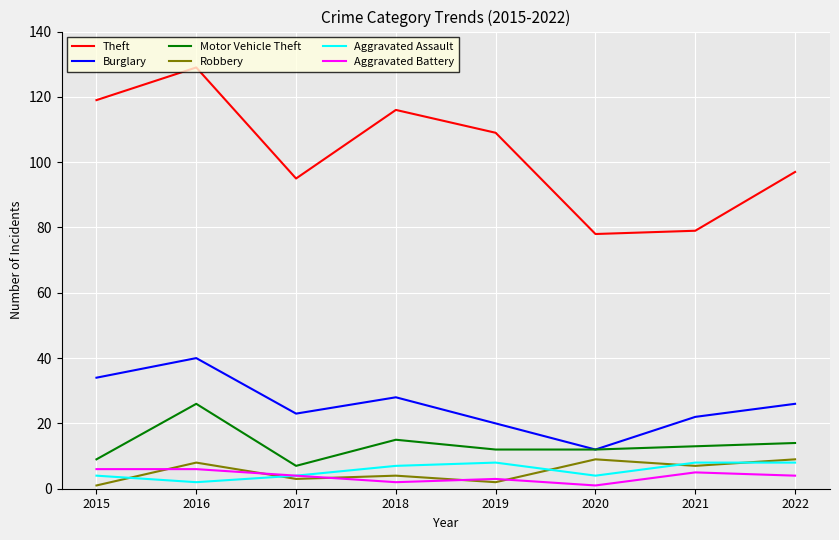

True or false: Burglary and Aggravated Assault cross at least once.

False